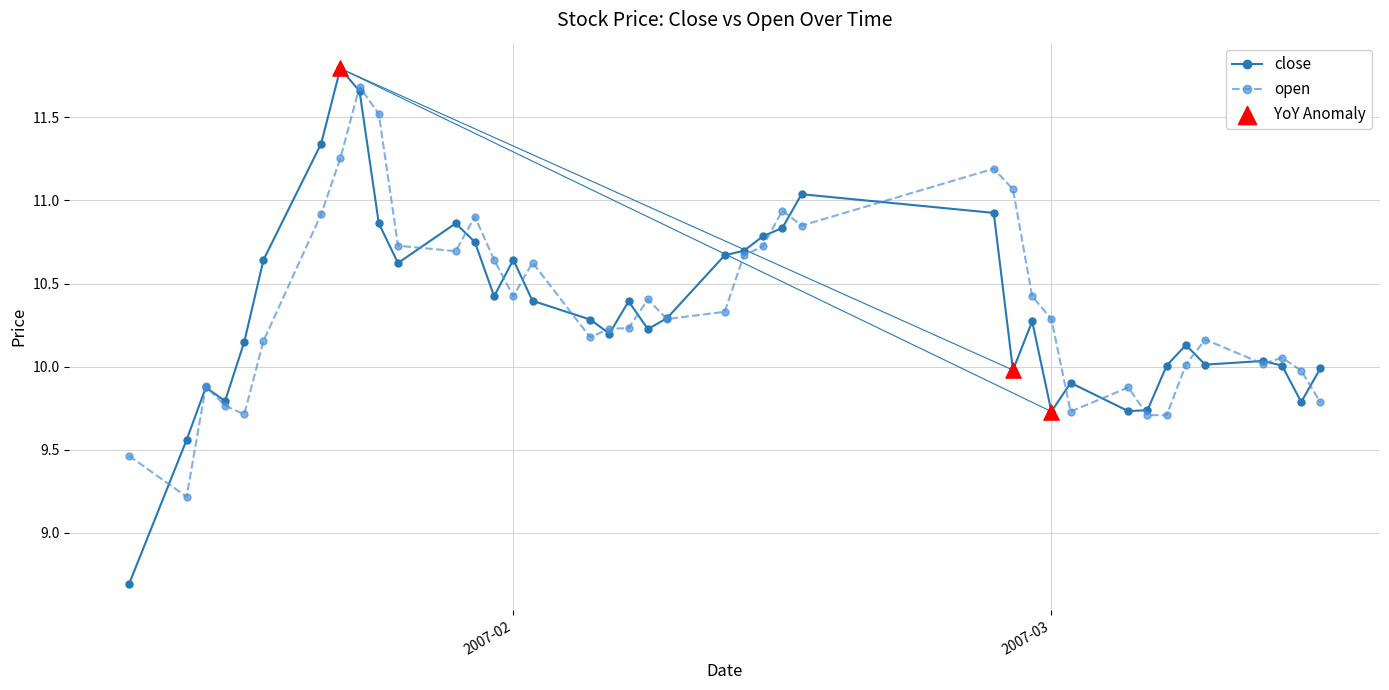

Which series has the largest range (max minus min)?

close